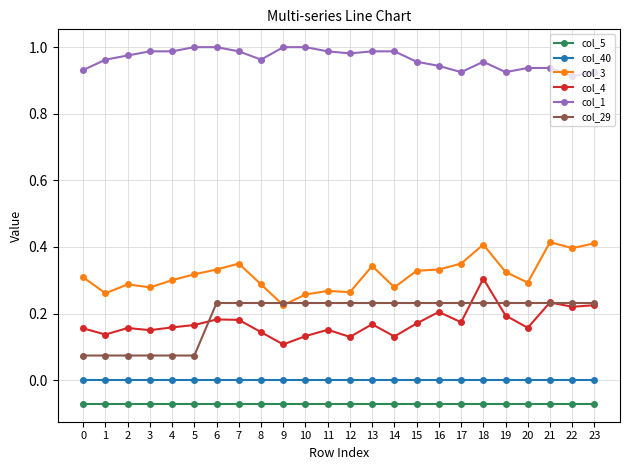

After their last crossing, which series has the higher values: col_29 or col_3?

col_3